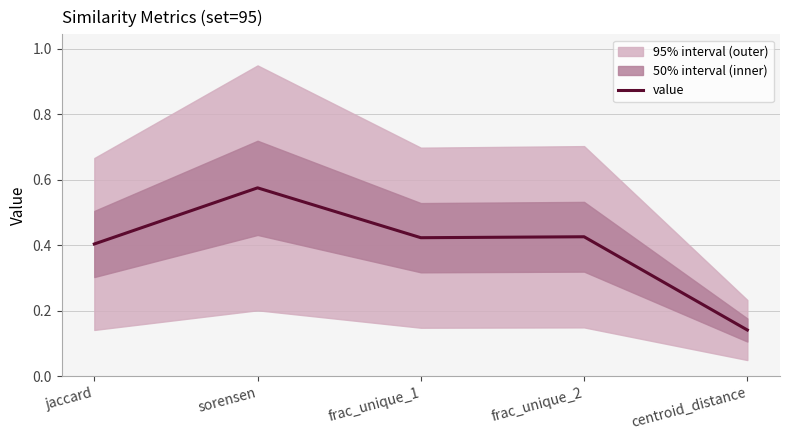

List the labels in order of value, largest first.

sorensen, frac_unique_2, frac_unique_1, jaccard, centroid_distance